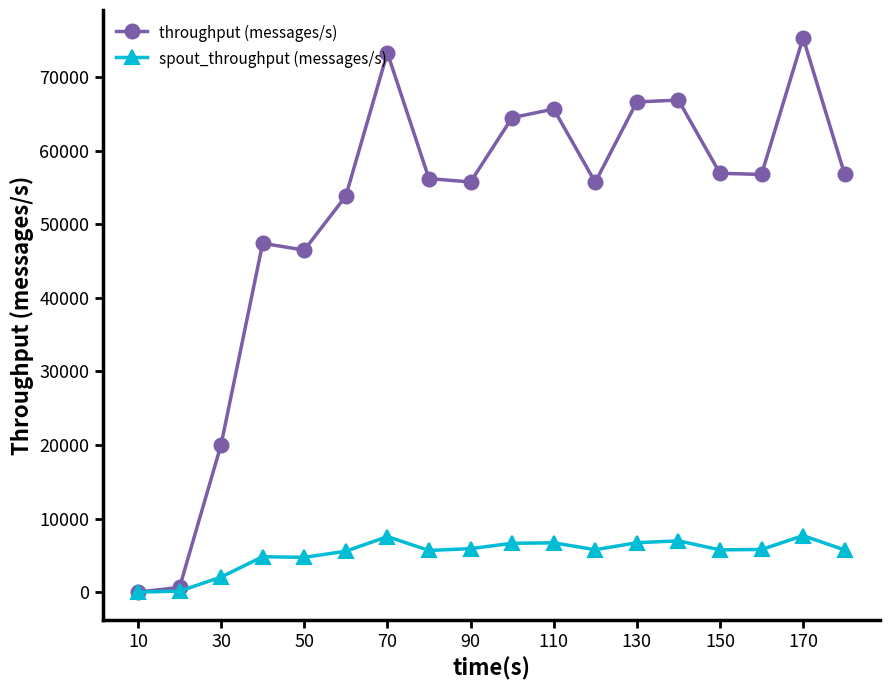

What is the highest value of the throughput (messages/s) series?

75367